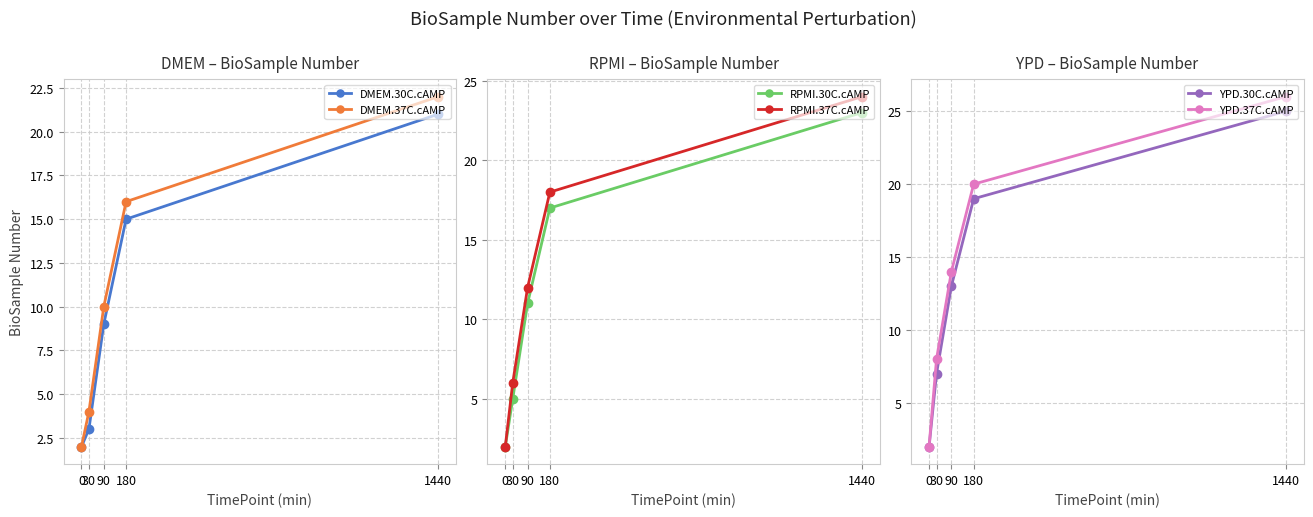

At how many categories does at least one series exceed 2?

4